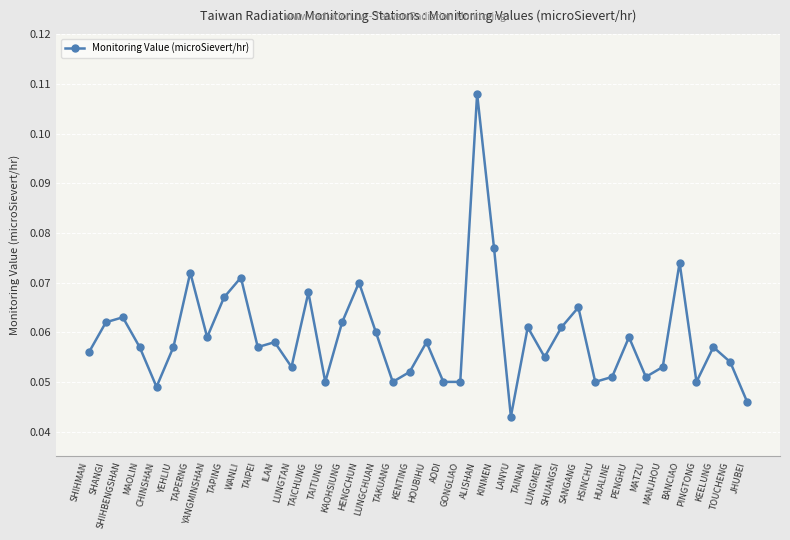

Does the chart display data point markers on the line(s)?

Yes